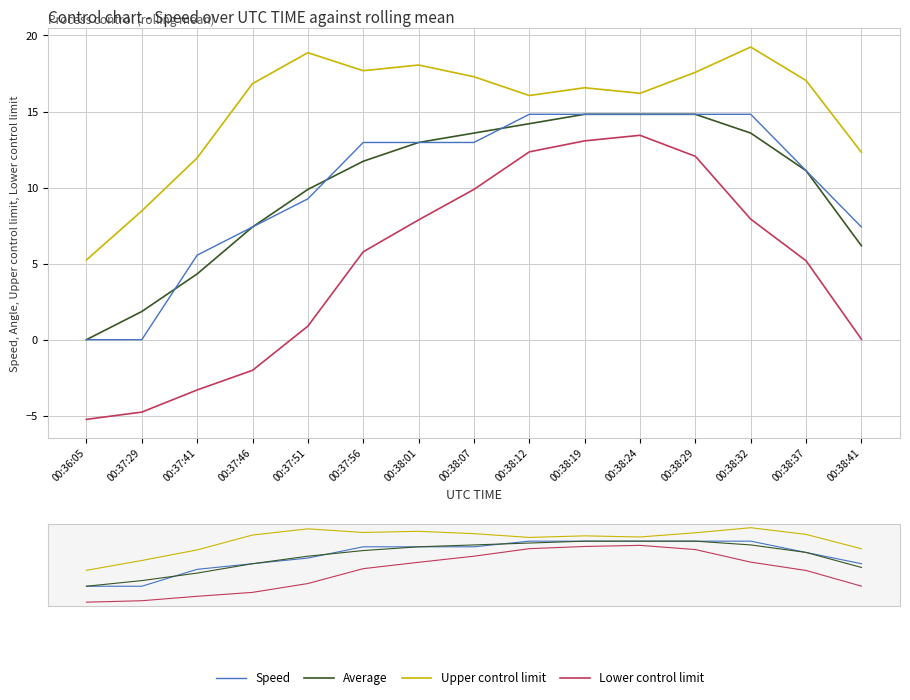

What is the average value of the Lower control limit series?

4.9